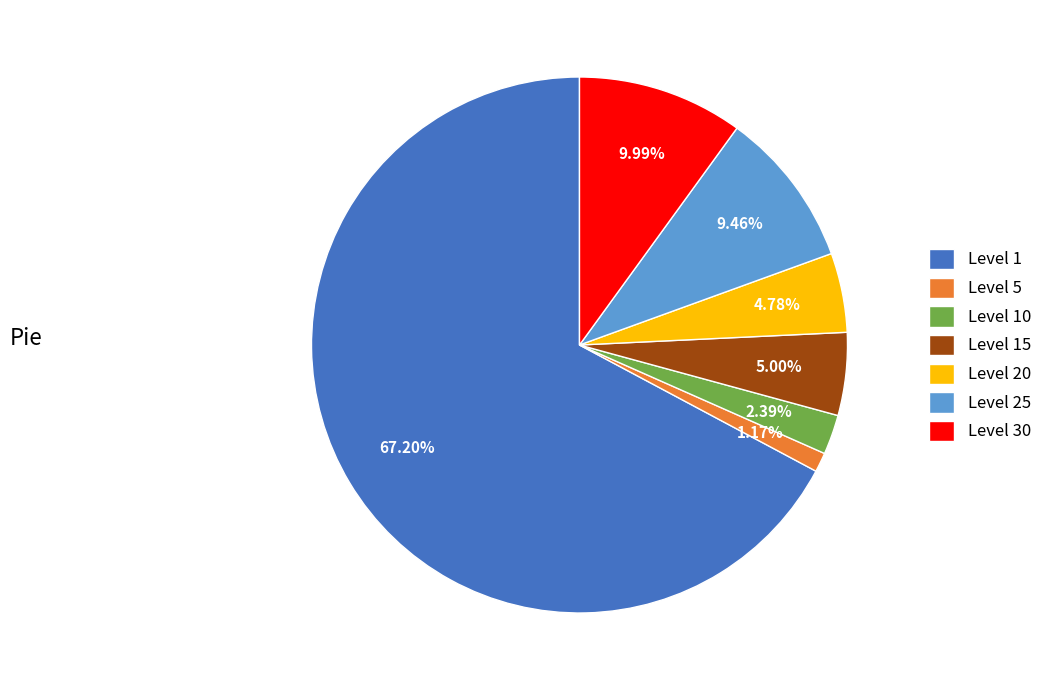

How many segments does this pie chart have?

7